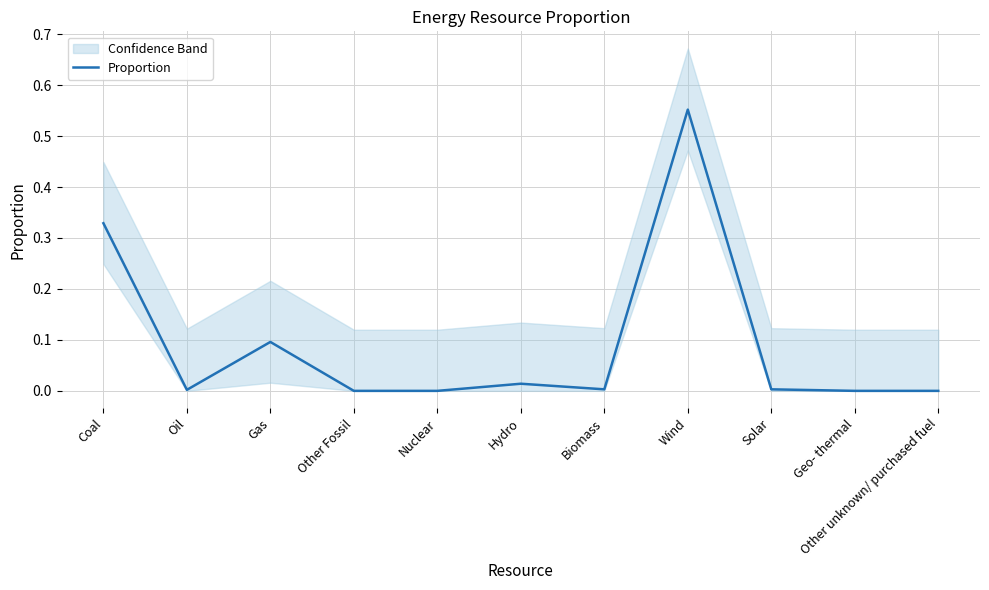

What is the difference between the maximum and minimum values?

0.6